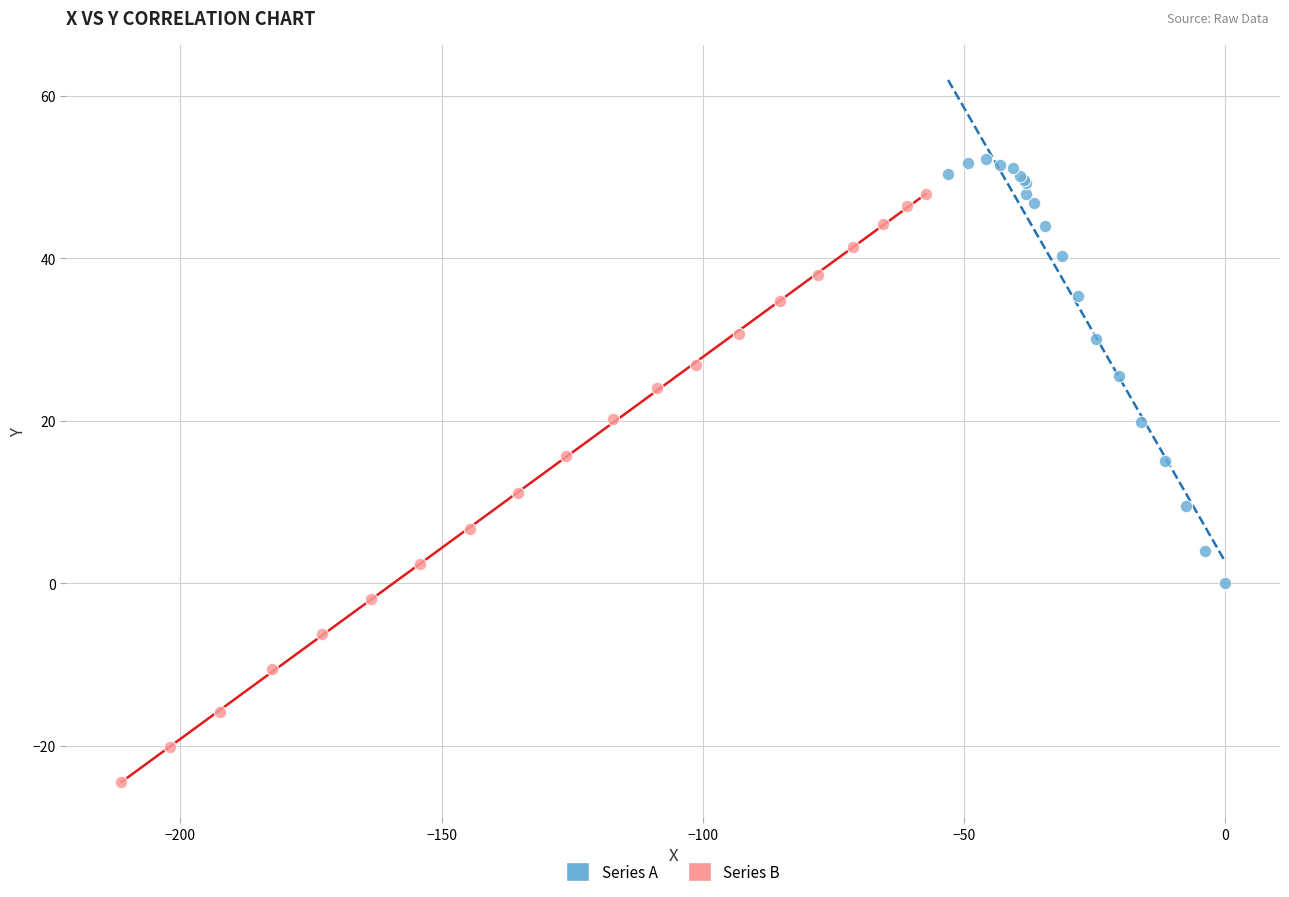

Which series contains the highest Y value?

Series A